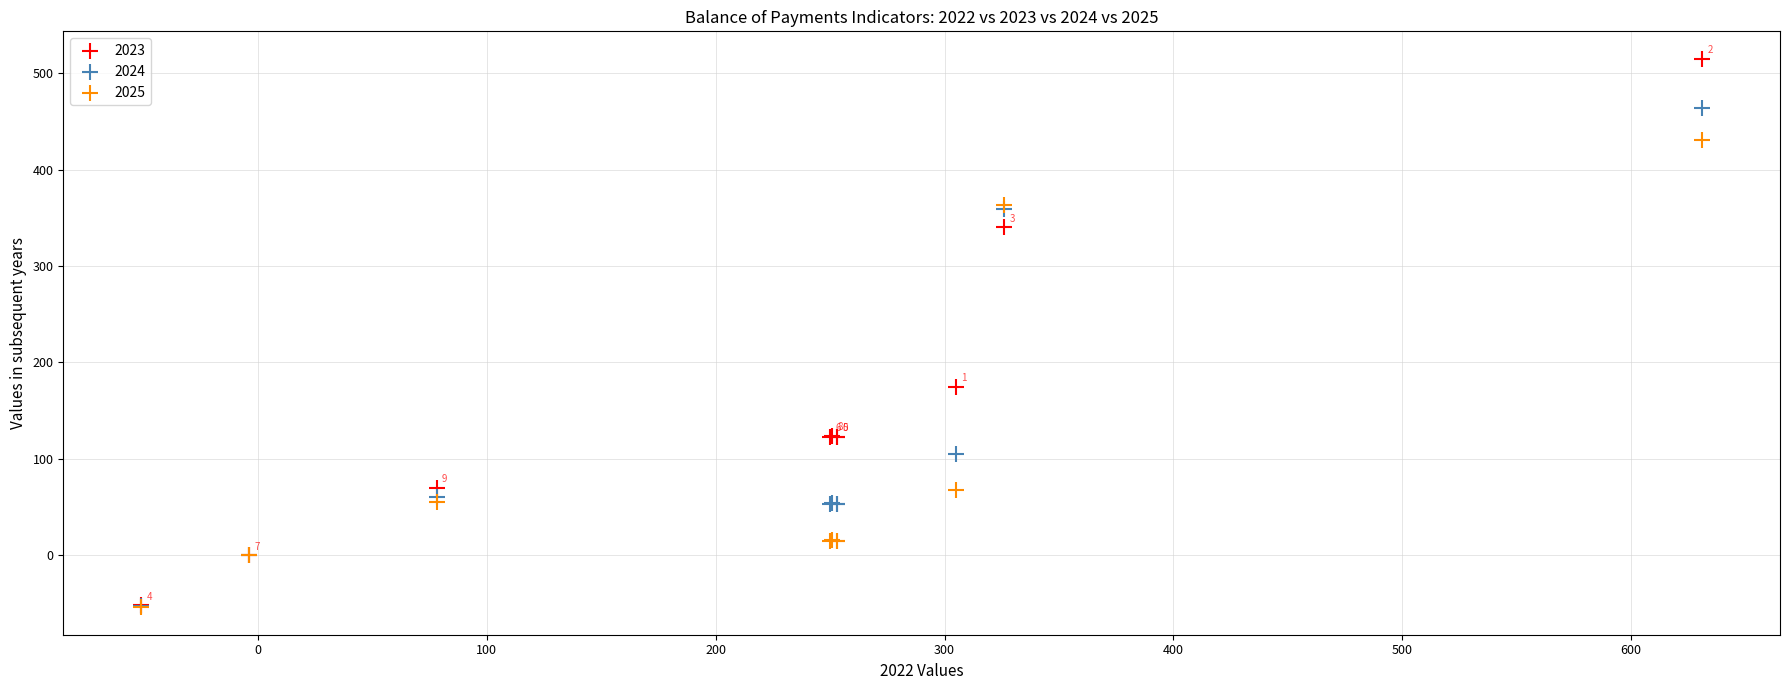

Across all series, what Y value is closest to 230?

175